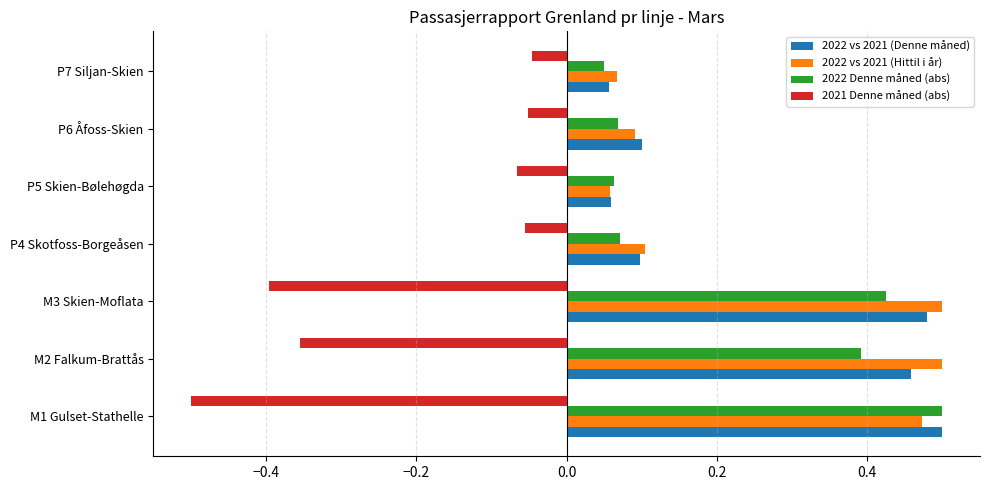

What is the spread (max minus min) of values at M3 Skien-Moflata?

0.9